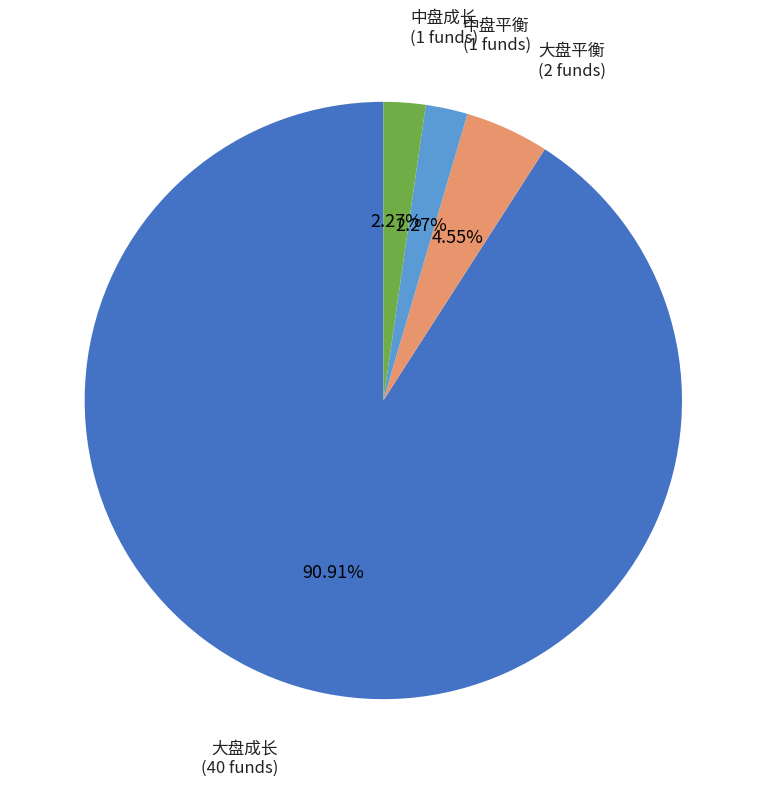

Does any single category account for the majority?

Yes